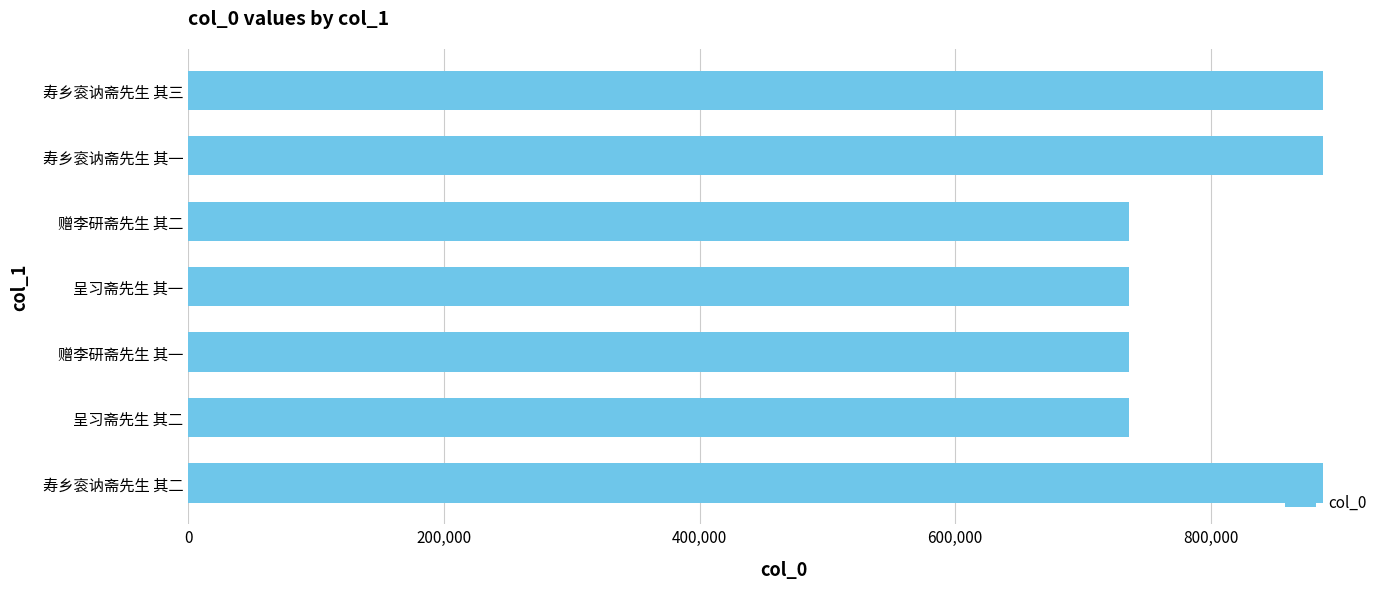

What is the maximum value shown in the chart?

887965